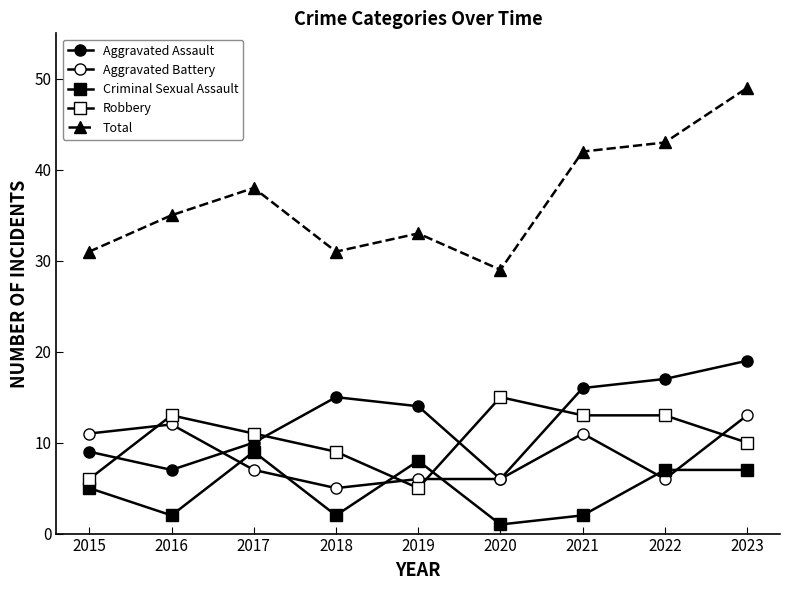

What is the sum of the Criminal Sexual Assault values at 2023 and 2016?

9